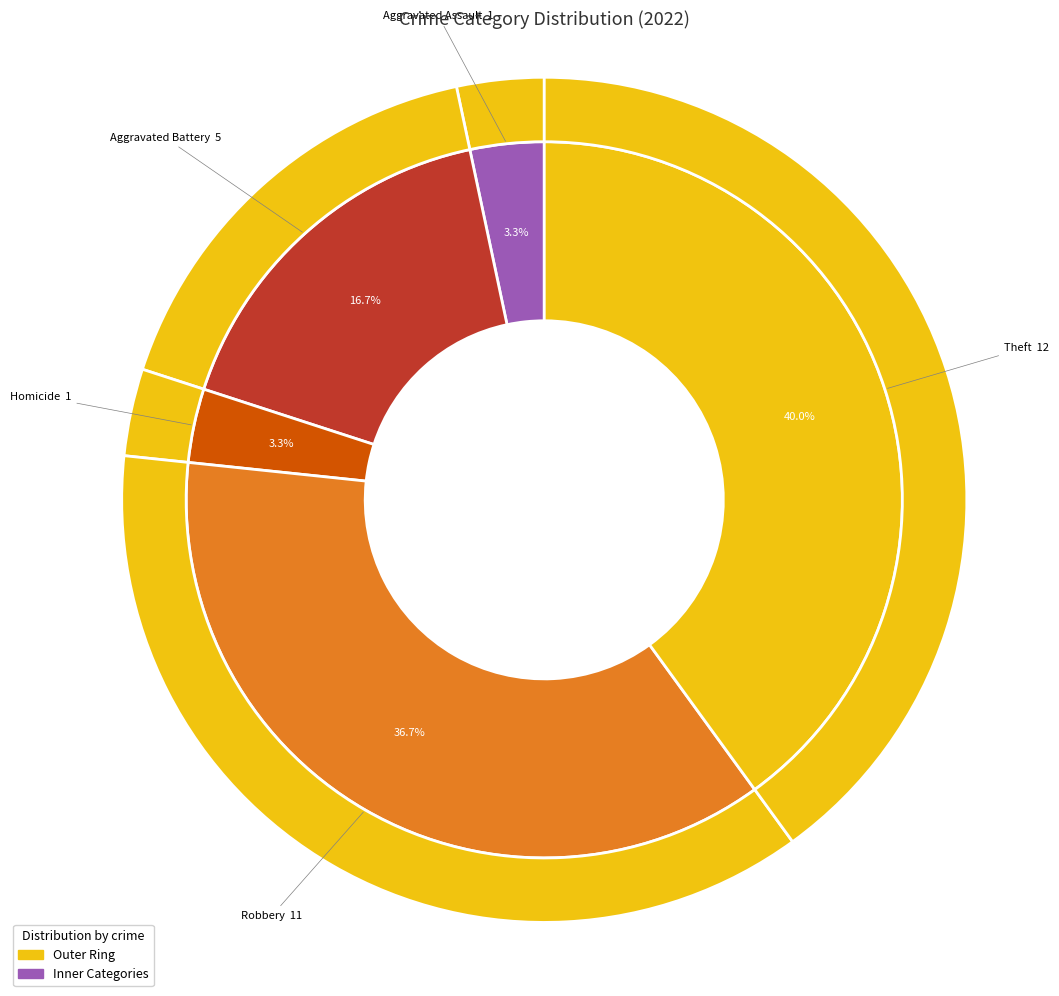

Which category has the biggest portion of the pie?

Theft